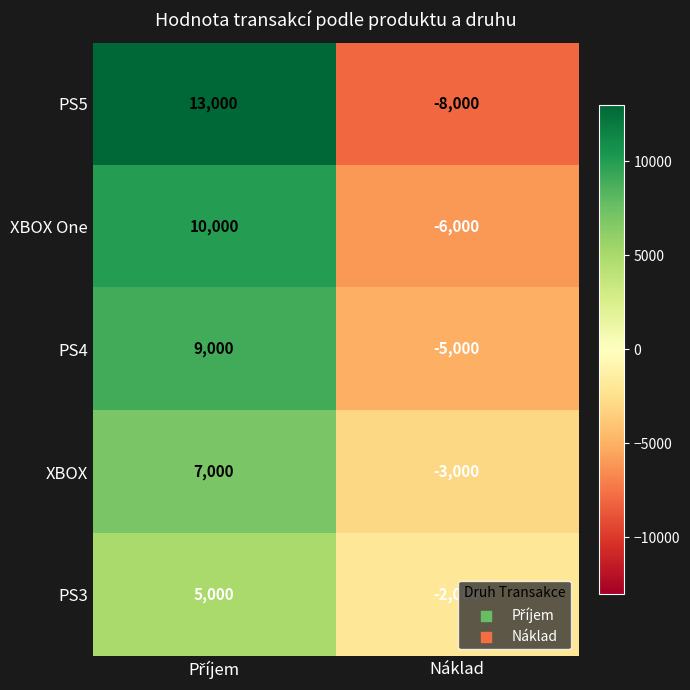

Reading left to right, what are all the values shown in this chart?

PS5: 13000	-8000
XBOX One: 10000	-6000
PS4: 9000	-5000
XBOX: 7000	-3000
PS3: 5000	-2000